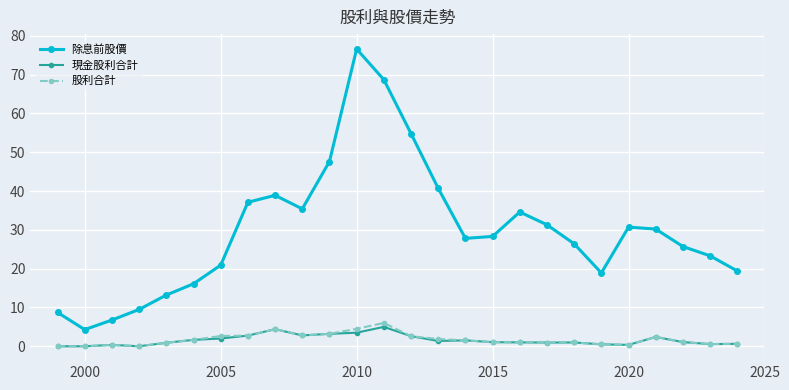

What is the average value of the 除息前股價 series?

29.8